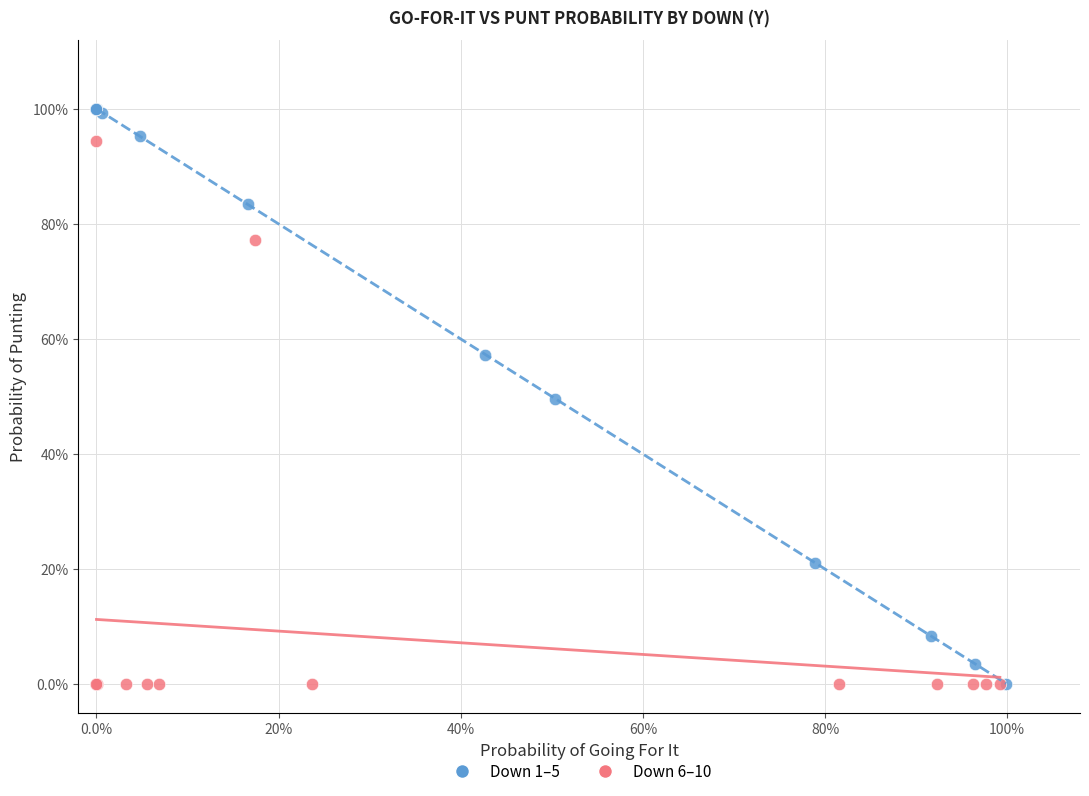

What are all the series names shown in the legend?

Down 1–5, Down 6–10